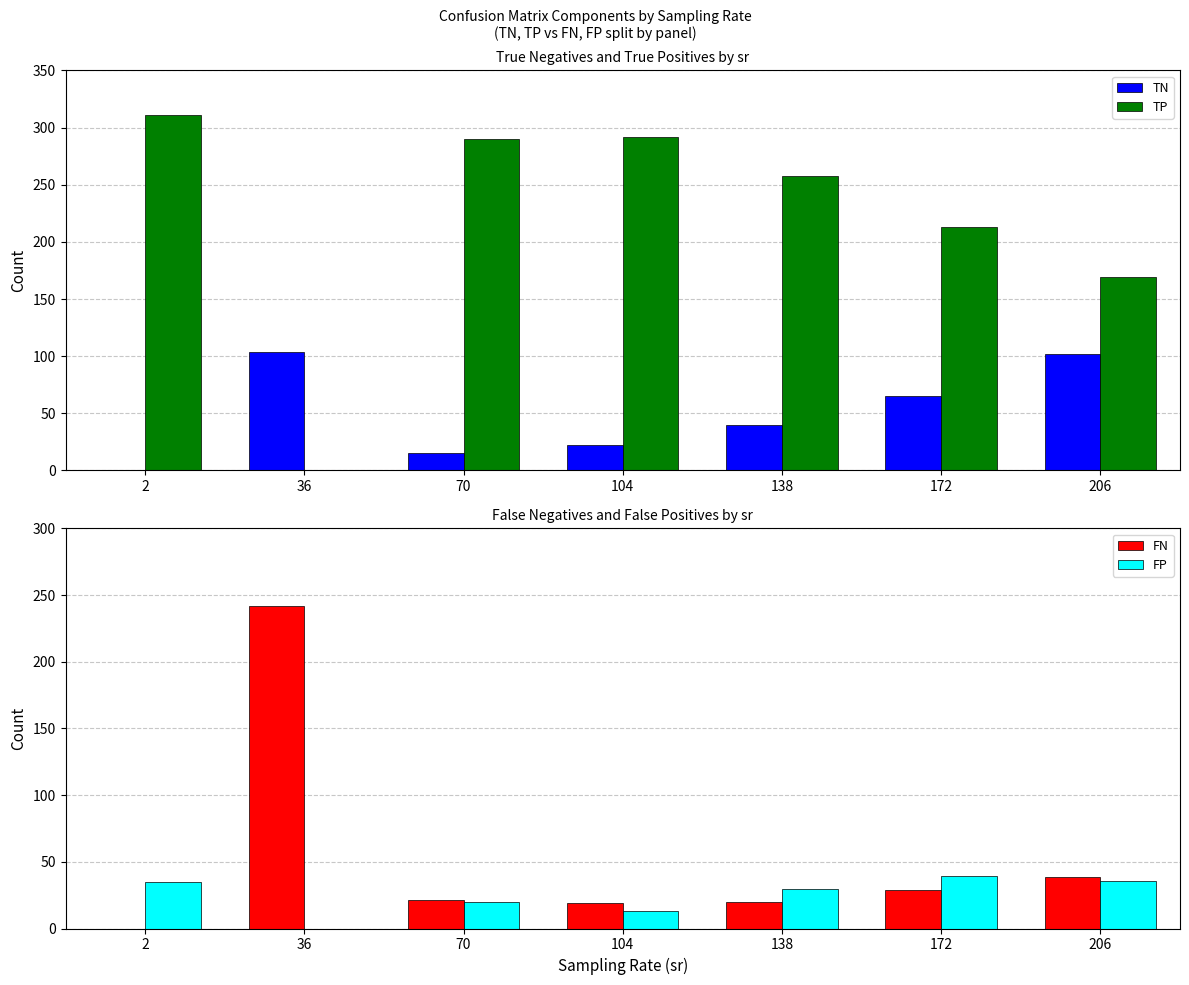

How many data points in FN are above 21?

4